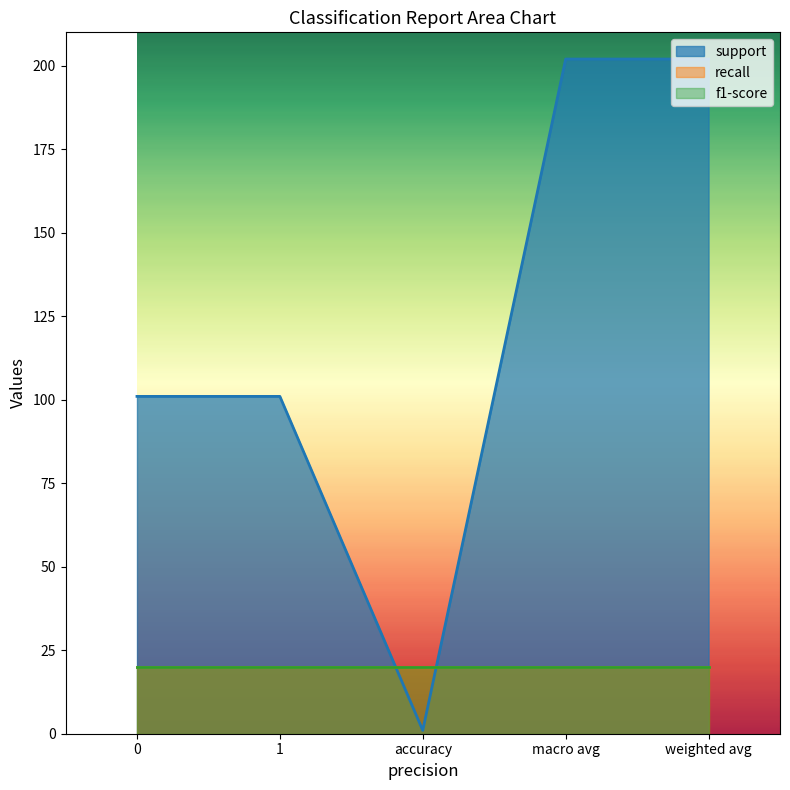

Does the chart display data point markers on the line(s)?

No